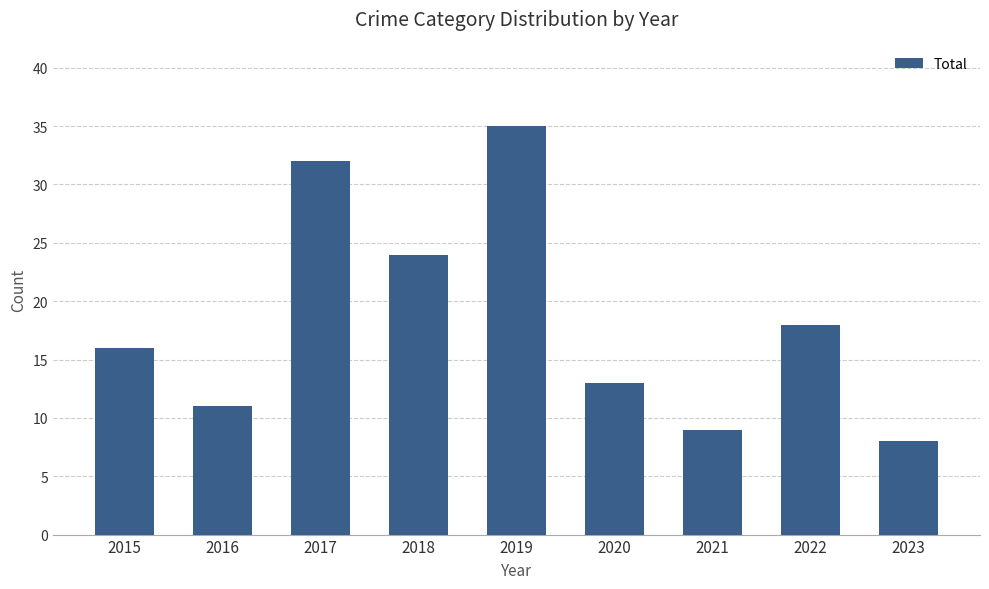

Which category has the lowest value across all series?

2023